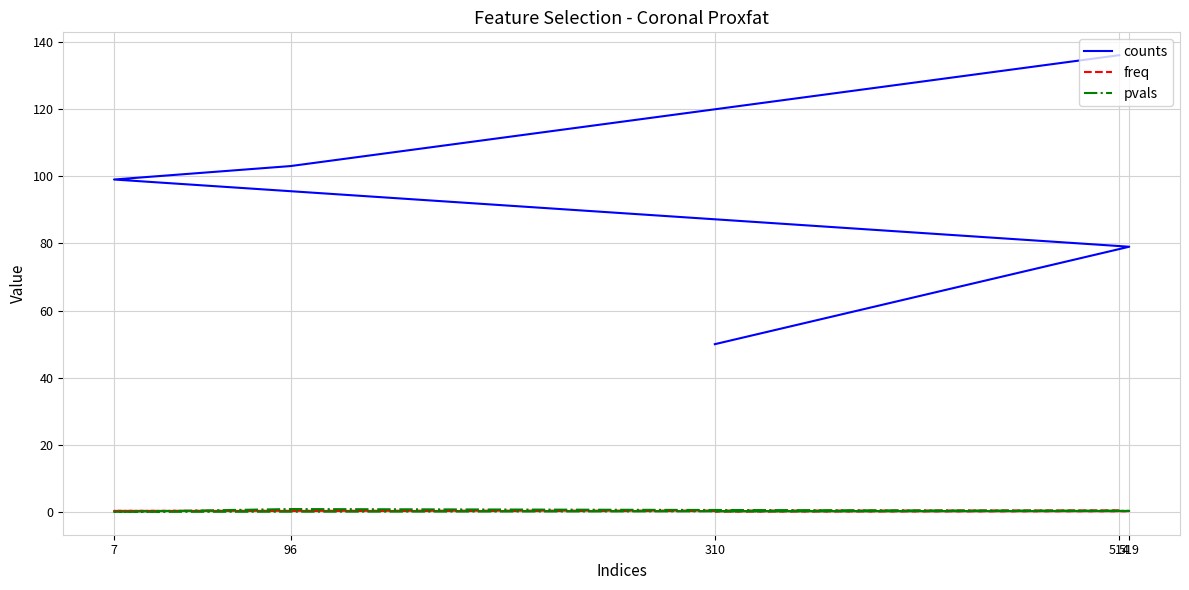

What is the average value of the counts series?

93.4